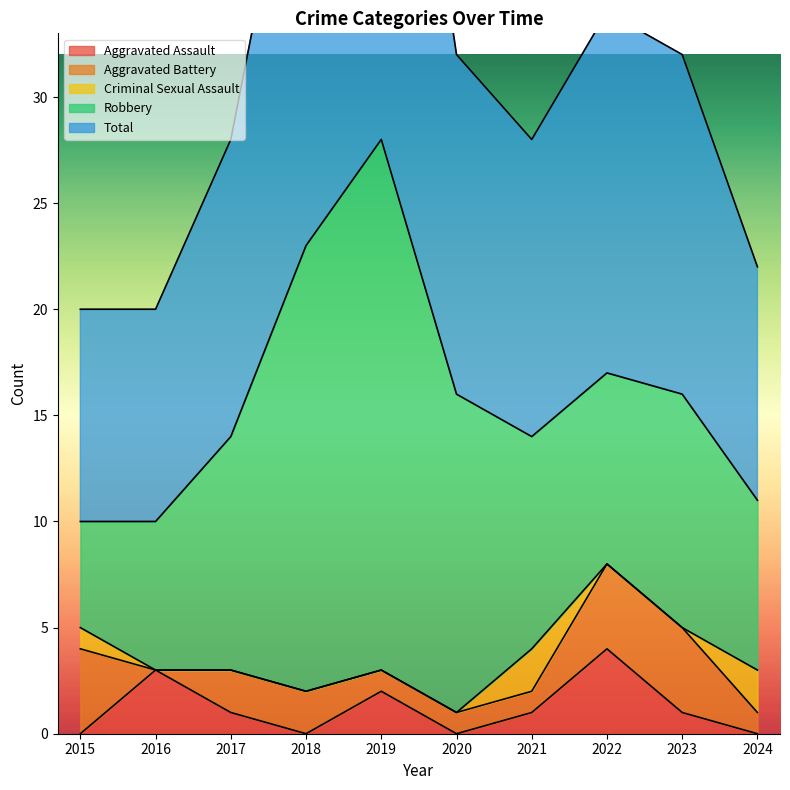

Rank the categories by Aggravated Assault value from highest to lowest.

2022, 2016, 2019, 2017, 2021, 2023, 2015, 2018, 2020, 2024